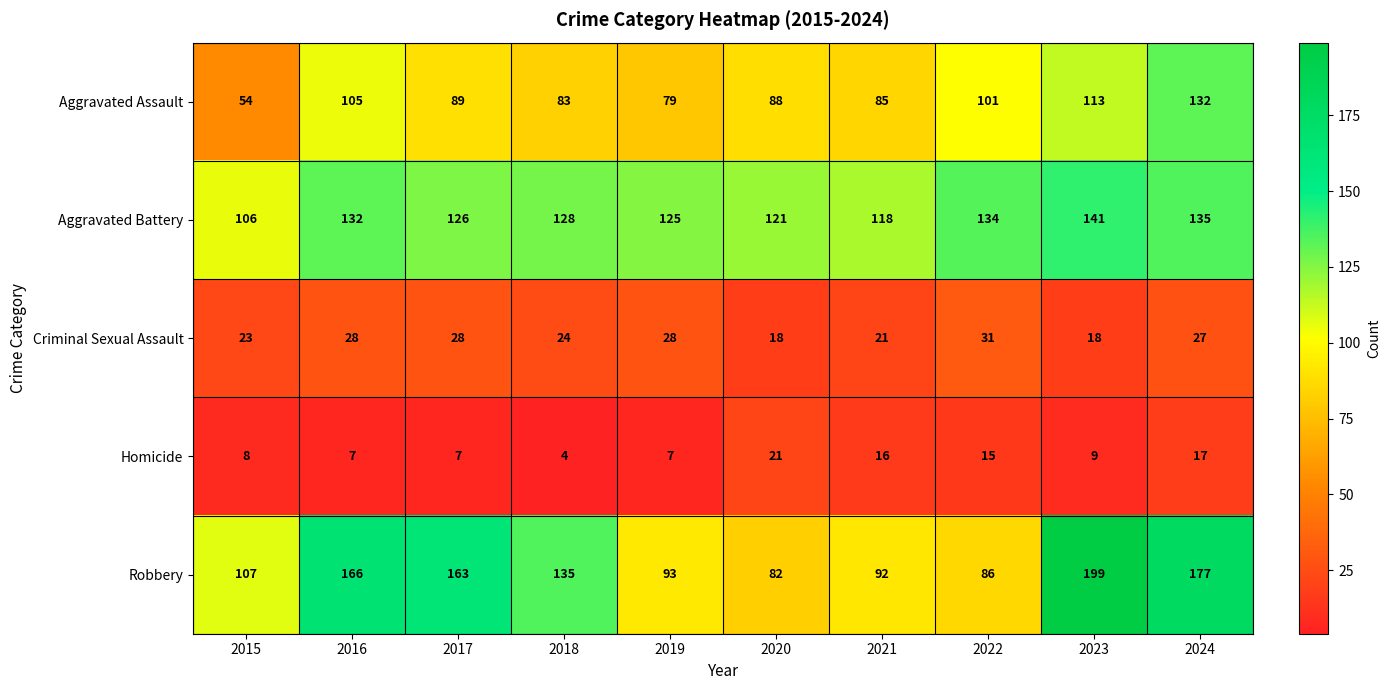

List the series in order of their peak value, highest first.

Robbery, Aggravated Battery, Aggravated Assault, Criminal Sexual Assault, Homicide